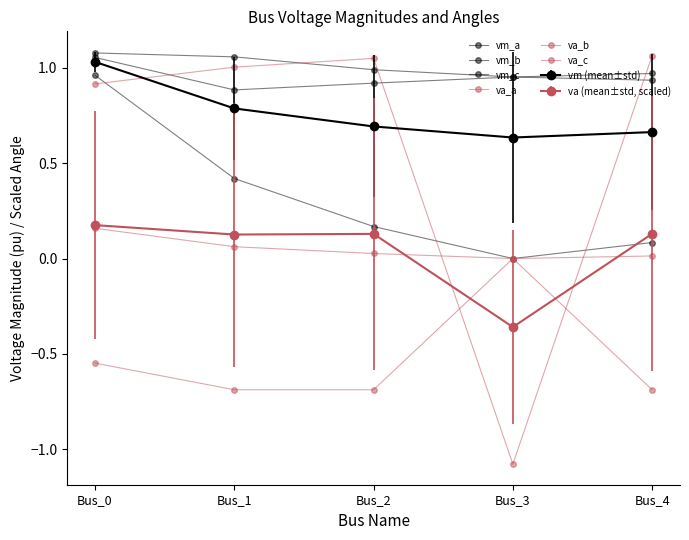

Reading left to right, transcribe all the data shown in this chart.

vm_a: Bus_0=1.1	Bus_1=1.1	Bus_2=1.0	Bus_3=1.0	Bus_4=1.0
vm_b: Bus_0=1.0	Bus_1=0.4	Bus_2=0.2	Bus_3=0.0	Bus_4=0.1
vm_c: Bus_0=1.1	Bus_1=0.9	Bus_2=0.9	Bus_3=1.0	Bus_4=0.9
va_a: Bus_0=0.2	Bus_1=0.1	Bus_2=0.0	Bus_3=-0.0	Bus_4=0.0
va_b: Bus_0=-0.5	Bus_1=-0.7	Bus_2=-0.7	Bus_3=0.0	Bus_4=-0.7
va_c: Bus_0=0.9	Bus_1=1.0	Bus_2=1.1	Bus_3=-1.1	Bus_4=1.1